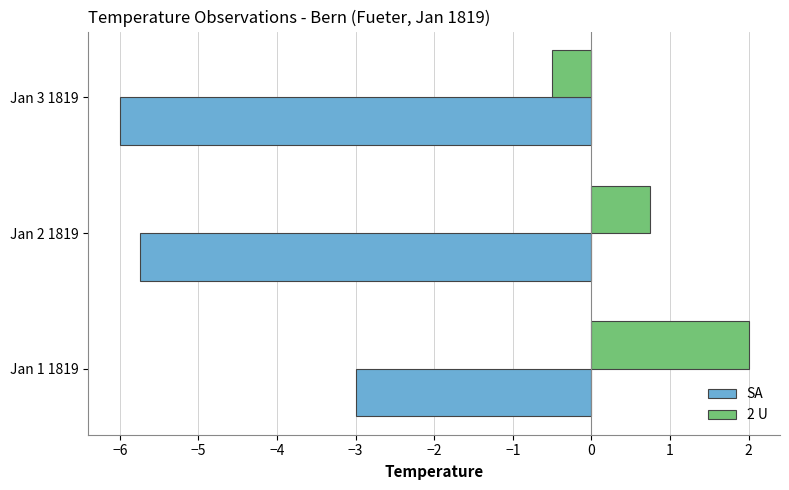

Is it true that SA equals -6.0 at Jan 3 1819?

True